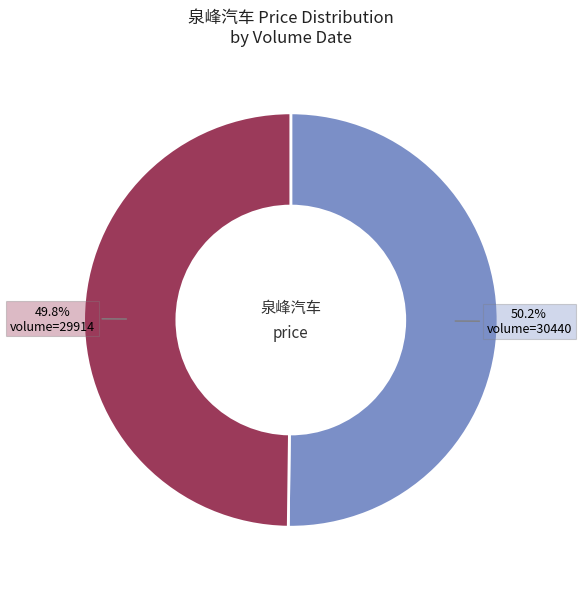

Approximately how many times larger is the value at 50.2% volume=30440 compared to 49.8% volume=29914?

1.0